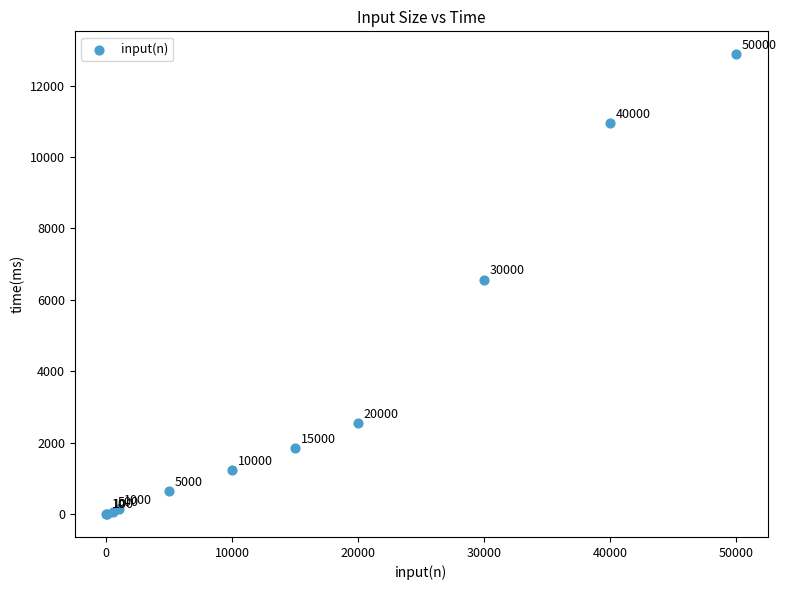

What Y value in the scatter plot is closest to 6440?

6555